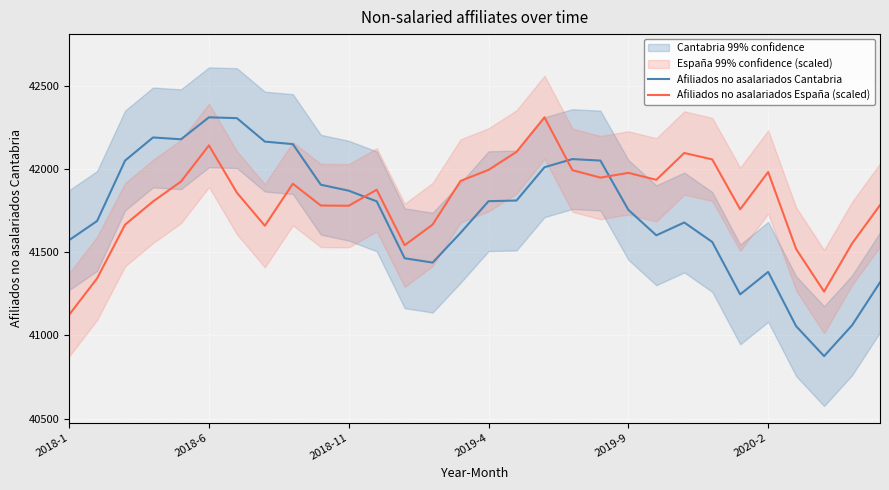

In Afiliados no asalariados Cantabria, how many points are higher than both neighbors (excluding endpoints)?

5